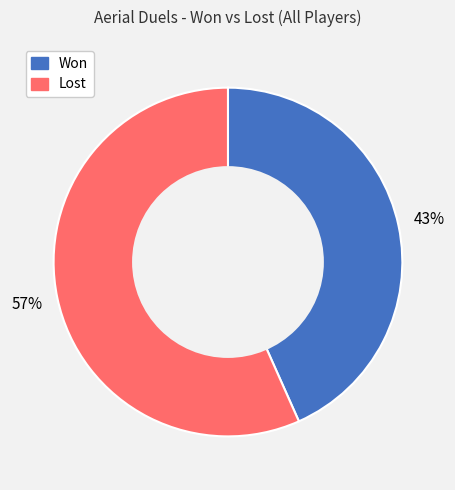

Approximately how many times larger is the value at Won compared to Lost?

0.8